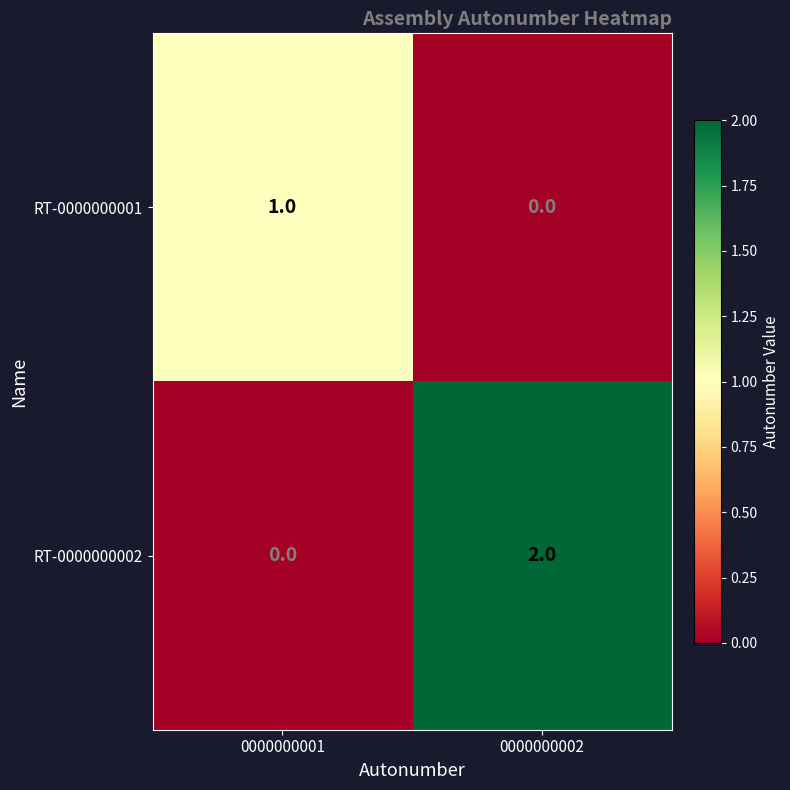

At 0000000001, list the series in order from largest to smallest.

RT-0000000001, RT-0000000002